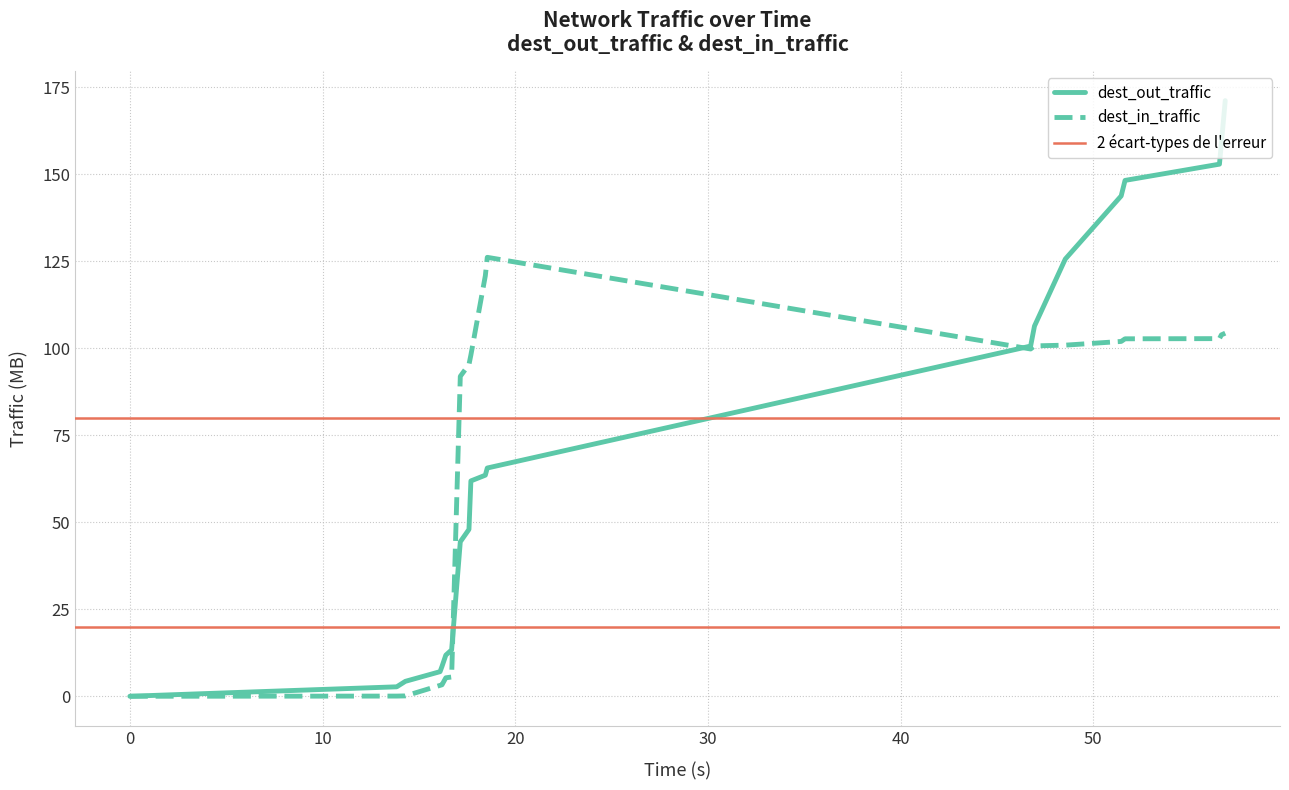

What is the highest value of the dest_out_traffic series?

171.2